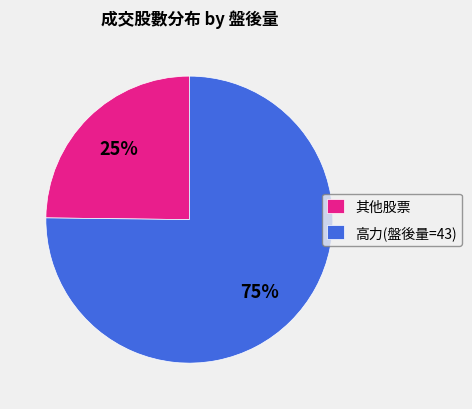

Is it true that 其他股票 is 31% of the pie?

False